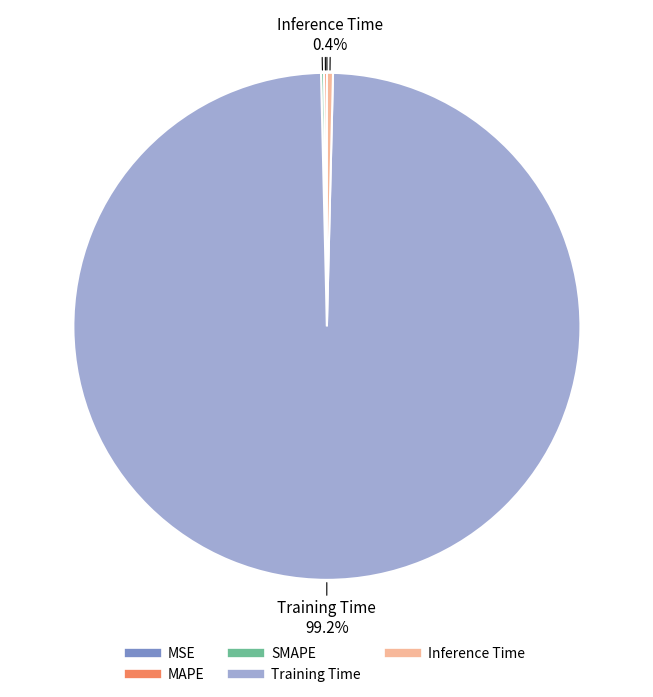

Is there any slice that represents more than half of the pie?

Yes